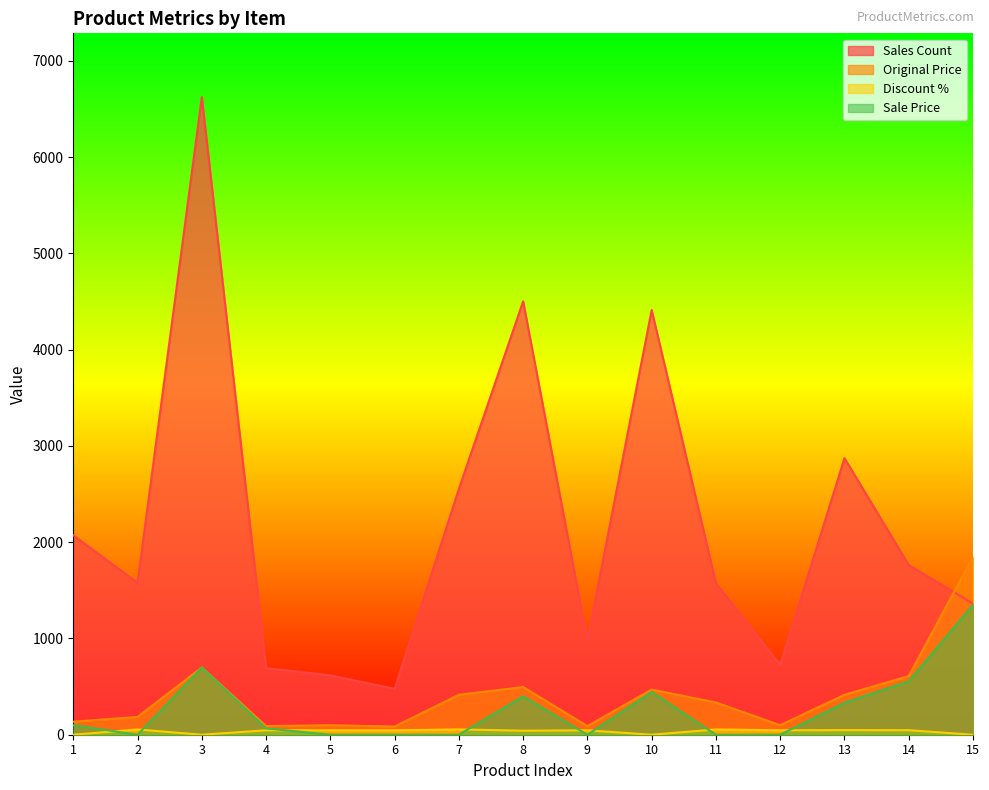

The value of Original Price at 11 is 335. True or false?

True